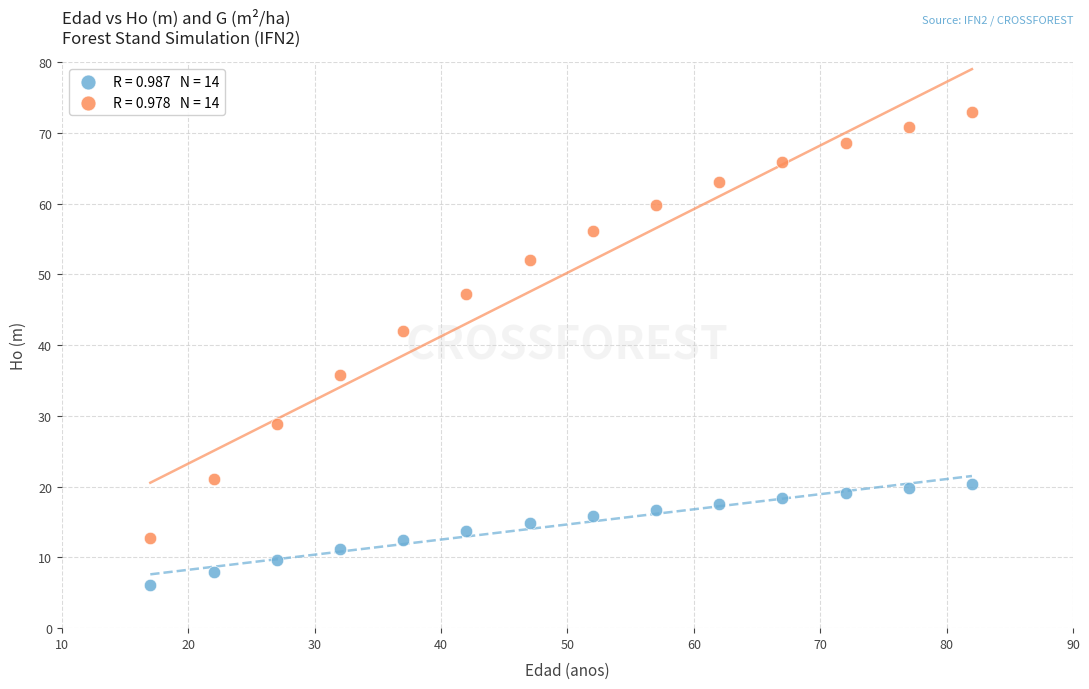

Across all data points, what is the range of X values (max minus min)?

65.0